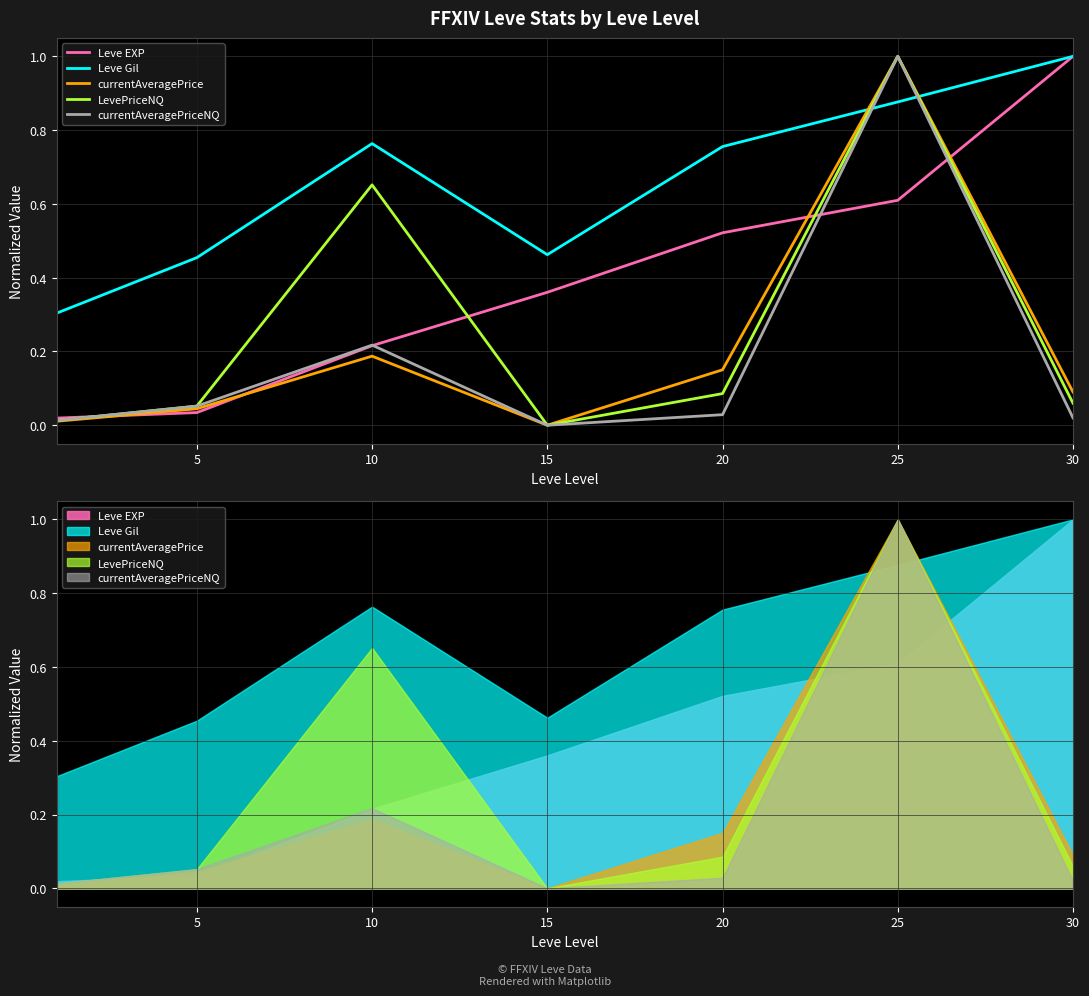

Is it true that currentAveragePriceNQ equals 0.0 at 20?

True